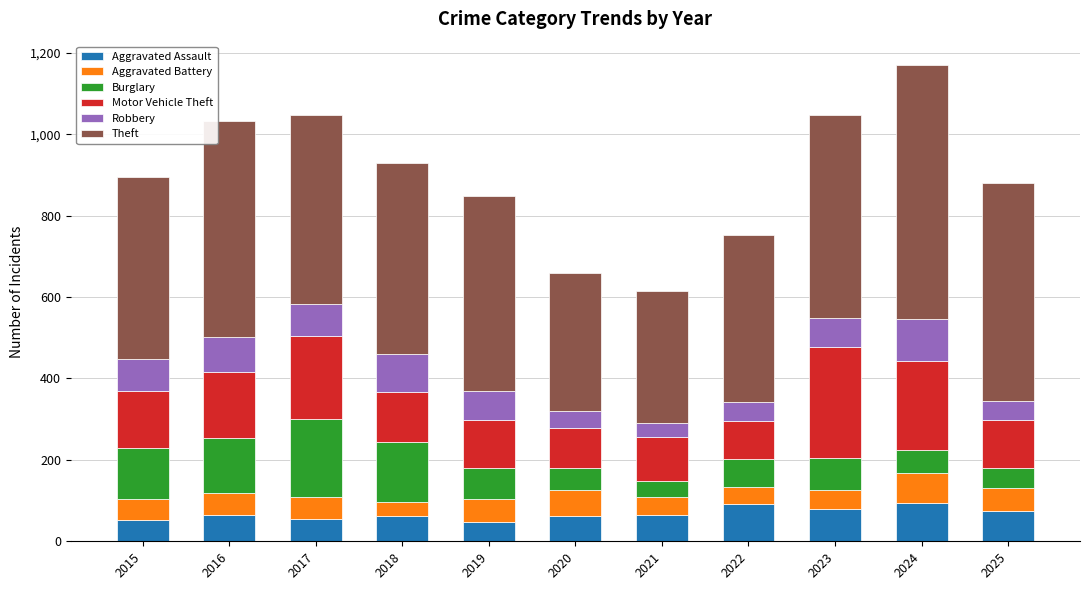

What is the difference between the maximum and minimum values in the Aggravated Assault series?

45